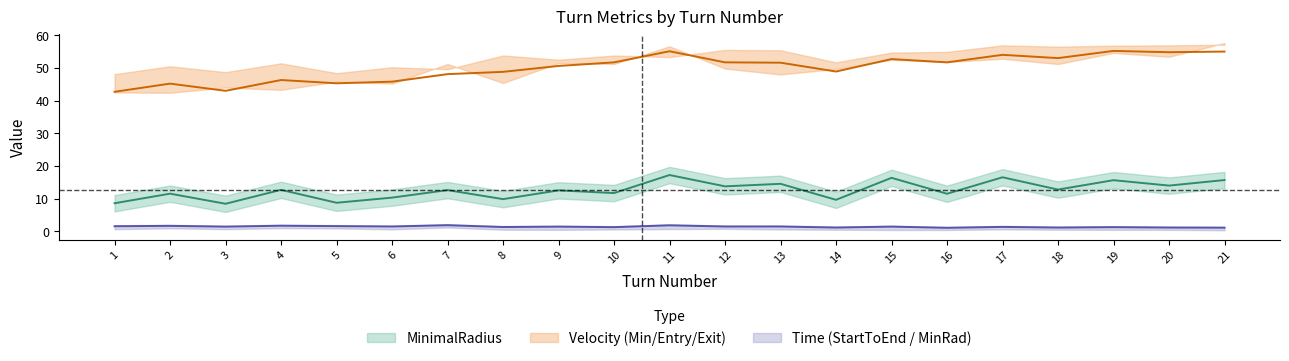

Reading right to left, transcribe all the data shown in this chart.

MinimalRadius: 15.7	14.0	15.7	12.8	16.6	11.5	16.4	9.7	14.6	13.8	17.3	11.7	12.6	9.9	12.7	10.3	8.8	12.7	8.5	11.6	8.6
VelocityAtMinRadius: 55.0	54.8	55.2	53.0	54.0	51.7	52.7	48.9	51.6	51.7	55.1	51.7	50.6	48.8	48.1	45.8	45.3	46.3	43.0	45.2	42.7
TimeStarttoEnd: 1.2	1.2	1.3	1.2	1.4	1.1	1.5	1.2	1.5	1.5	1.9	1.3	1.5	1.4	1.9	1.5	1.6	1.8	1.5	1.7	1.6